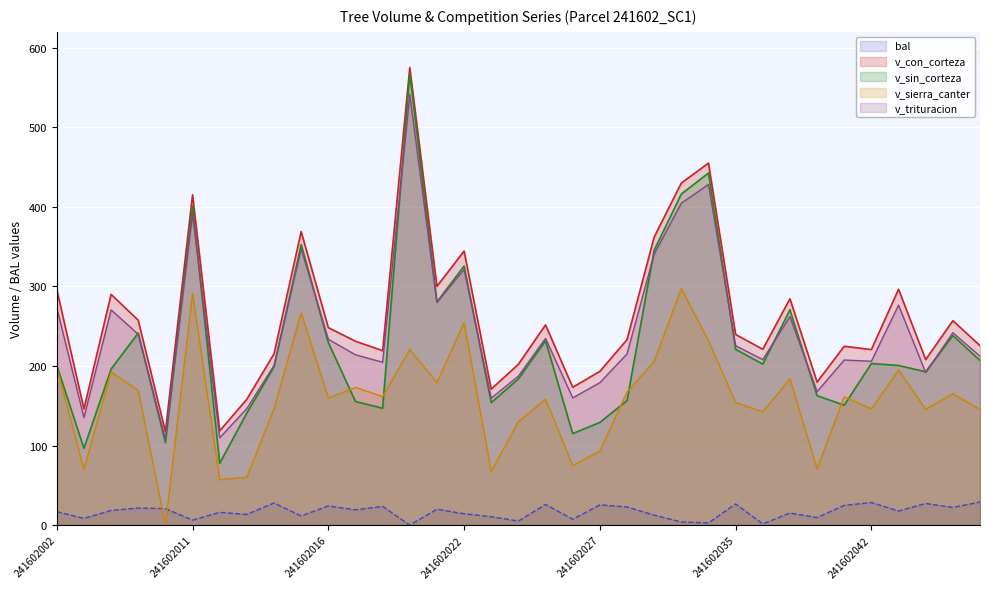

Is the value of v_sierra_canter at 241602009 greater than the value of v_trituracion at 241602009?

No